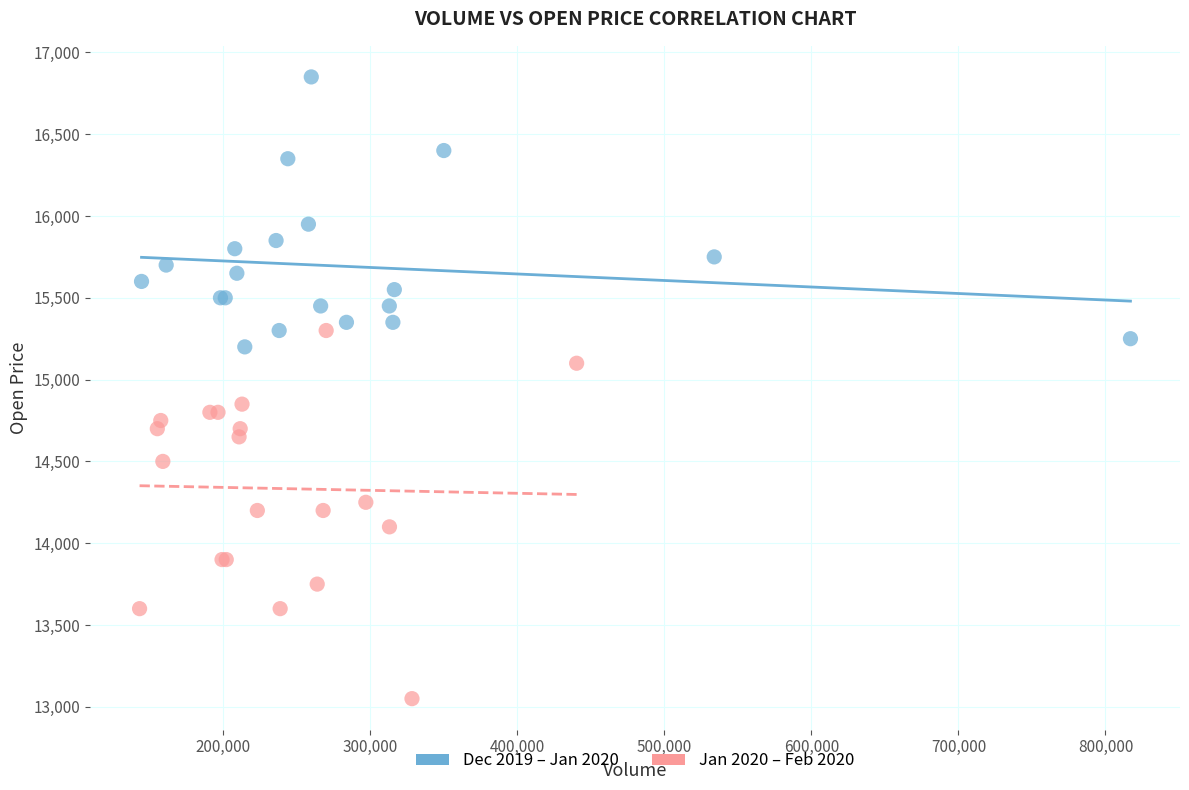

Which series reaches the maximum Y coordinate?

Dec 2019 – Jan 2020